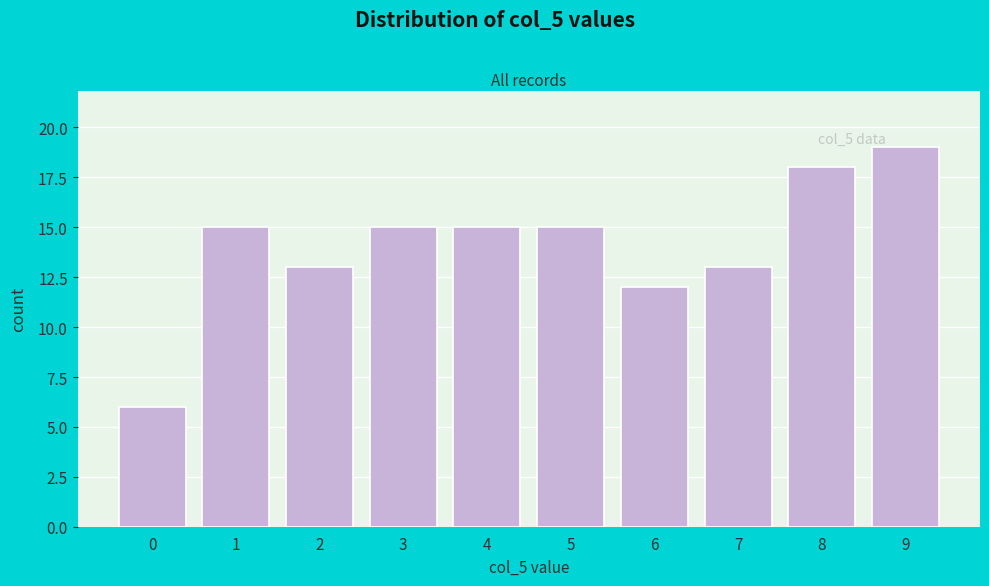

Reading left to right, extract all data points from this chart.

6	15	13	15	15	15	12	13	18	19